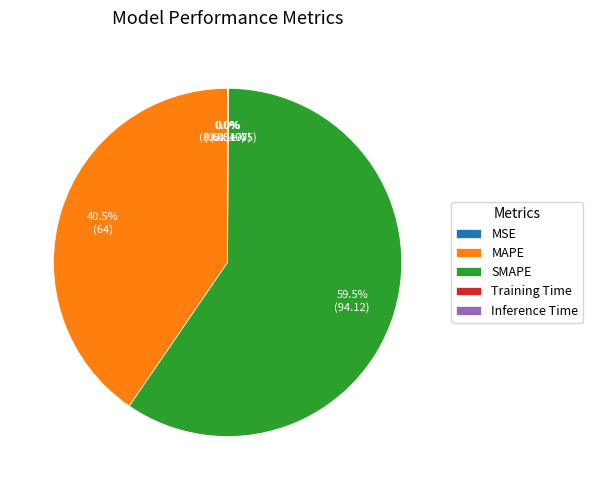

What is the largest slice in the pie chart?

SMAPE